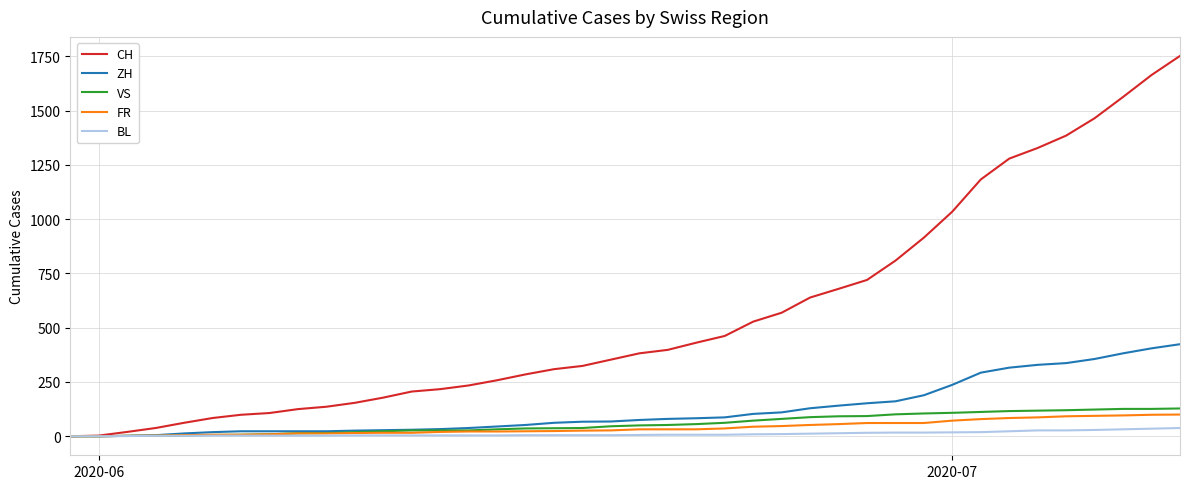

What is the maximum value shown in the chart?

1752